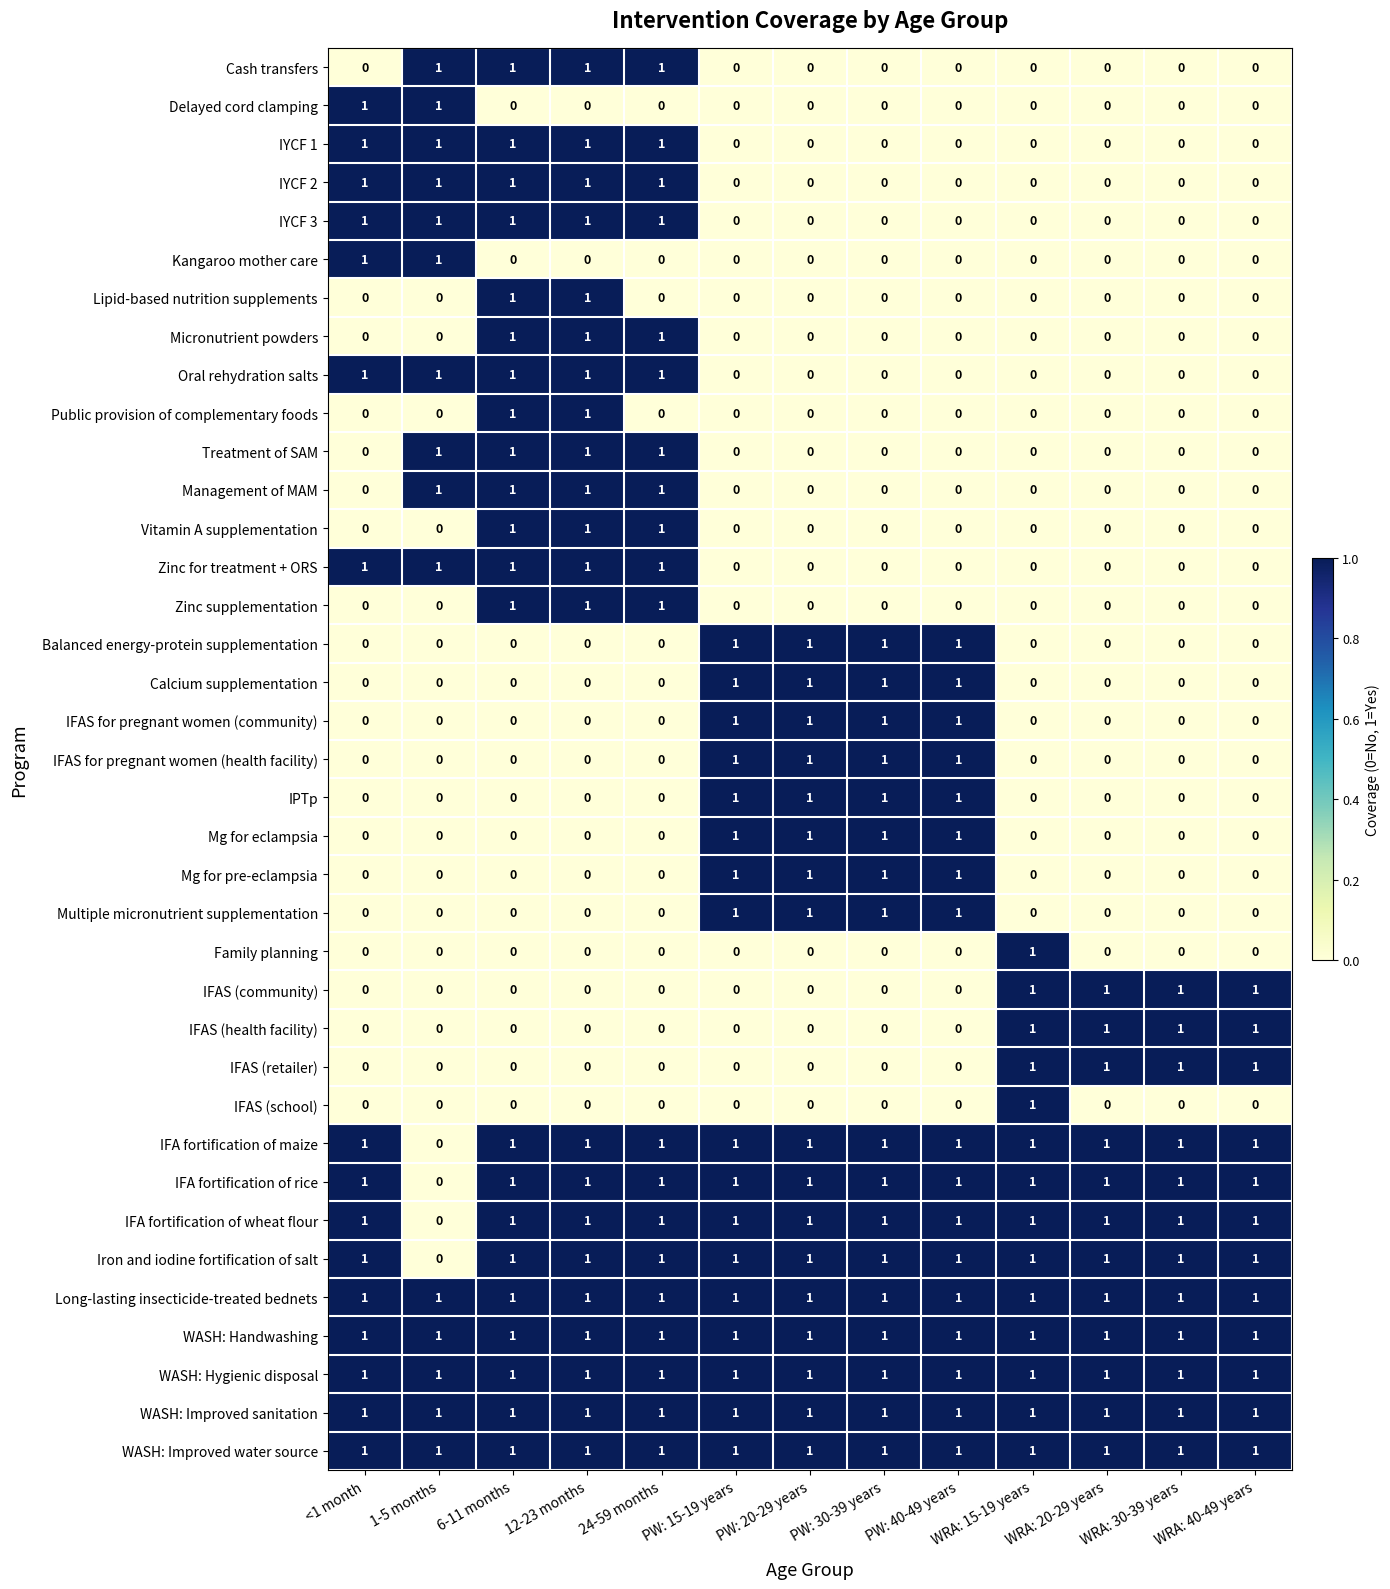

The value of IYCF 2 at <1 month is 1. True or false?

True